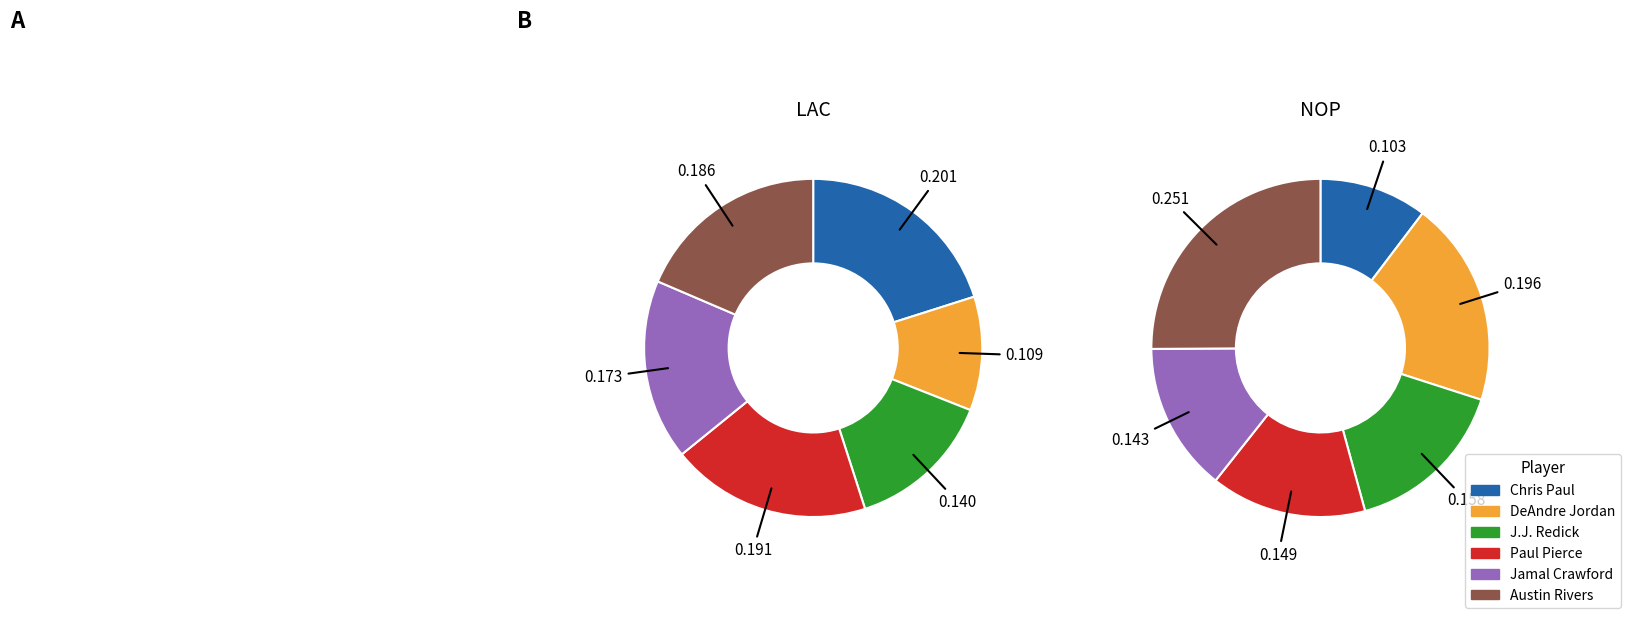

To the nearest percent, what is the difference between the 2 and 5 slice percentages?

9%